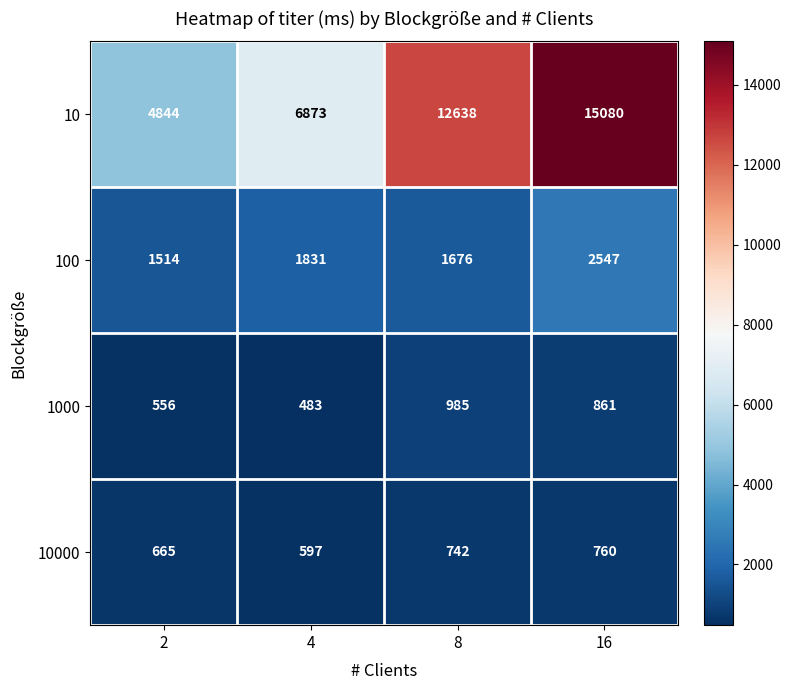

Which series changed the most between 2 and 8?

10